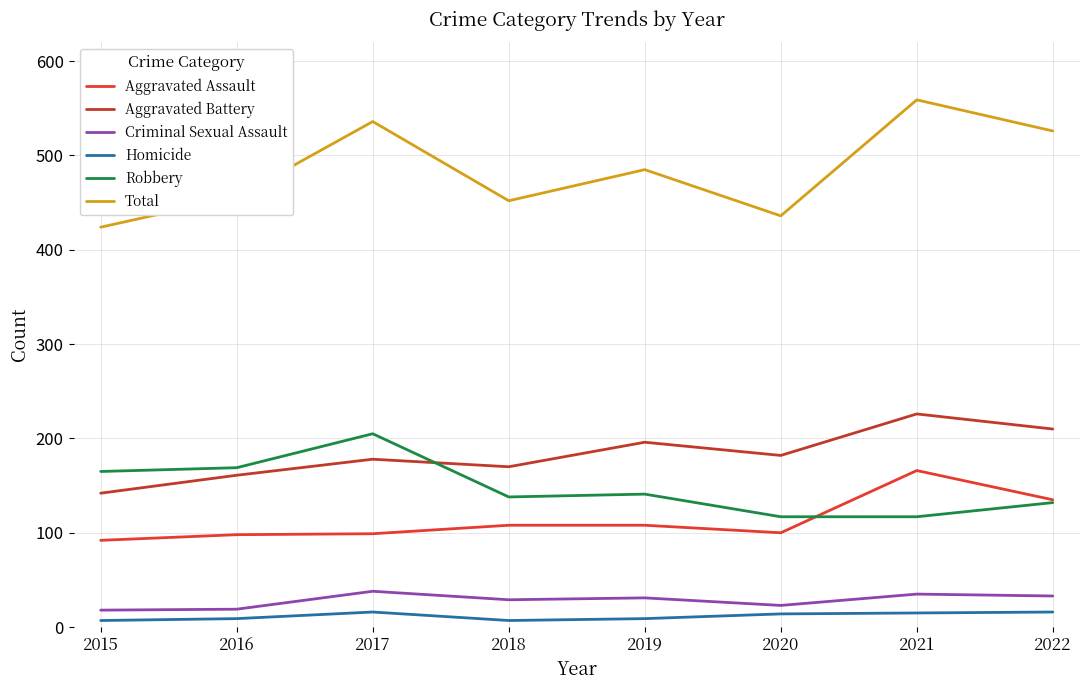

The Aggravated Battery series shows 43 at 2016. True or false?

False